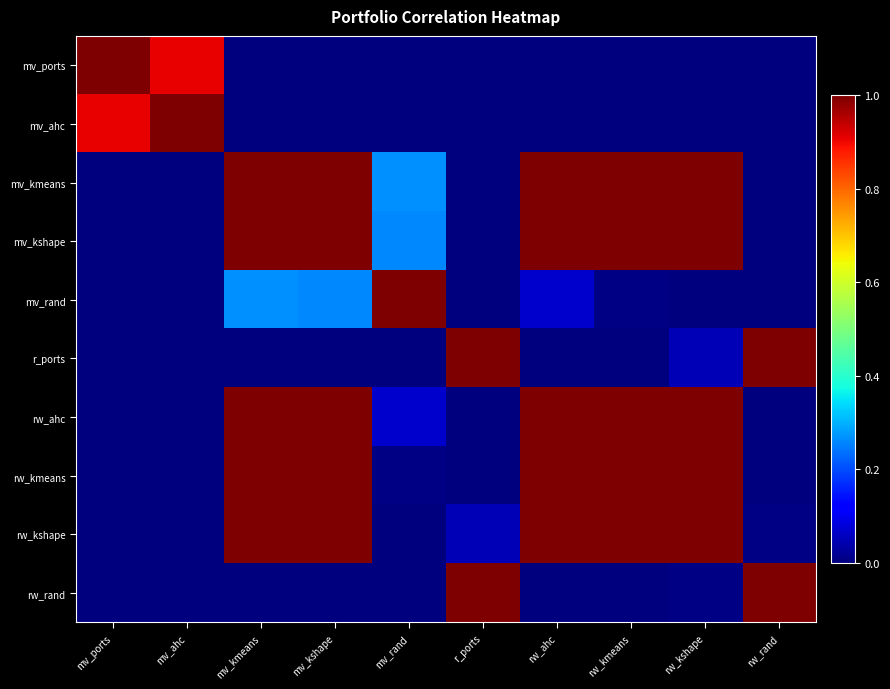

At how many categories does at least one series exceed 0?

10